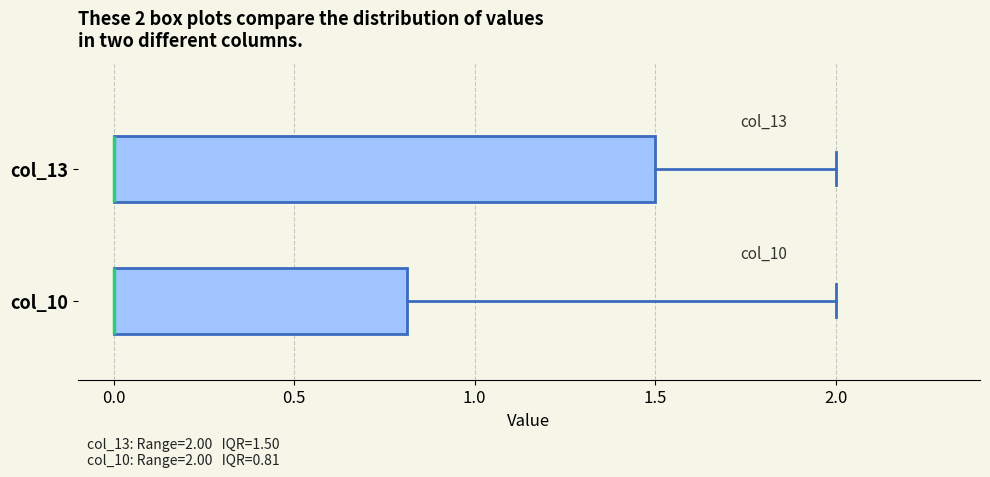

Which box is the widest, from its left edge to its right edge?

col_13